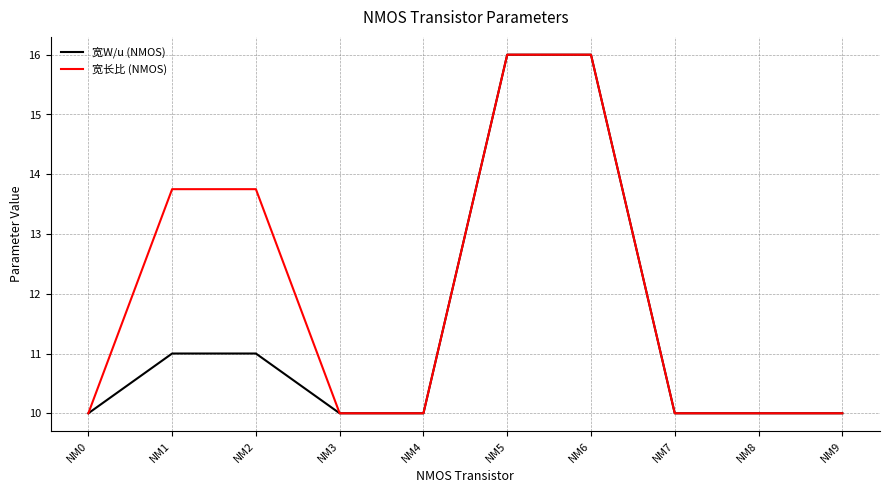

Is the value of 宽W/u (NMOS) at NM7 greater than the value of 宽长比 (NMOS) at NM1?

No